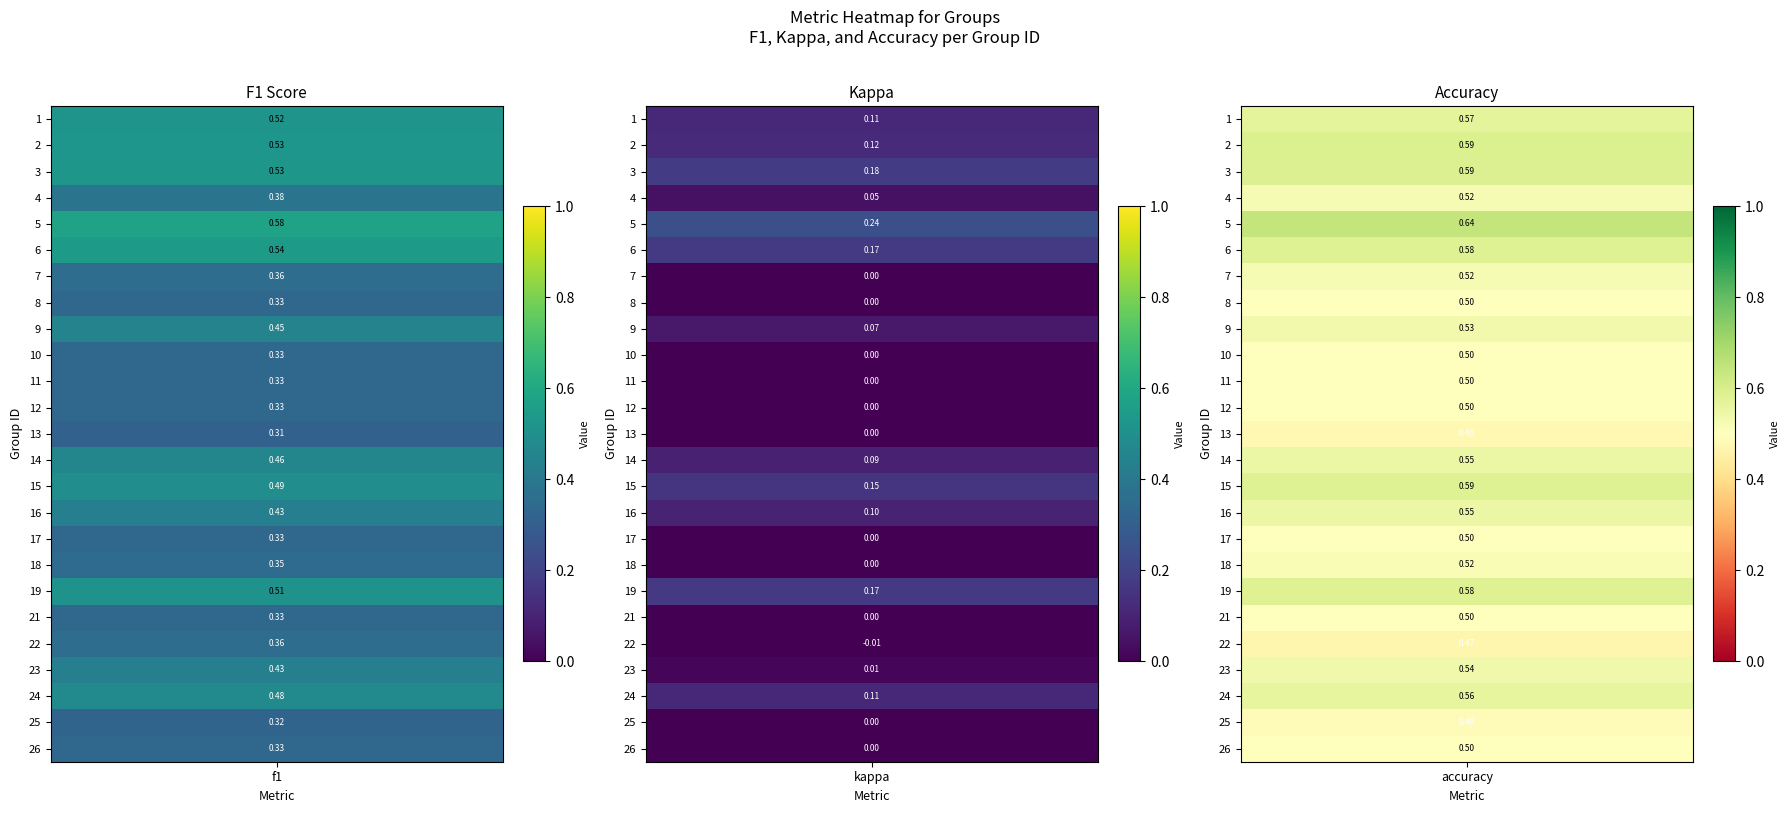

At which label is accuracy closest to 0?

22